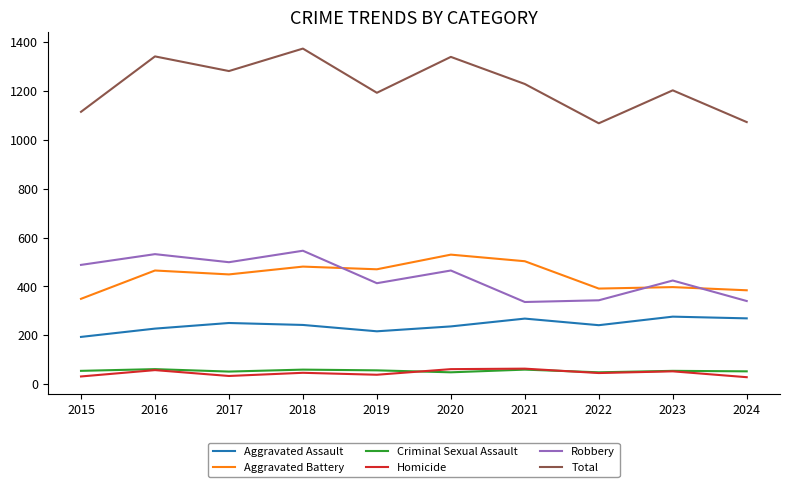

What is the difference between the highest and lowest values at 2024?

1045